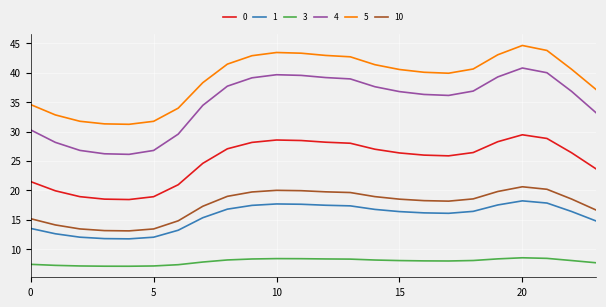

Which series has the widest spread of values?

4